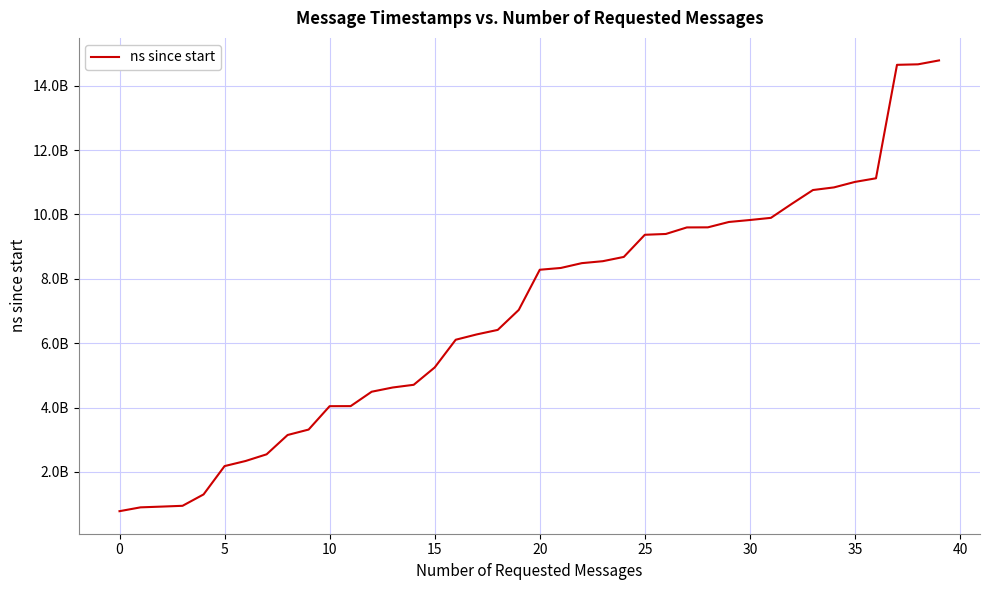

Does the chart have visible grid lines?

Yes